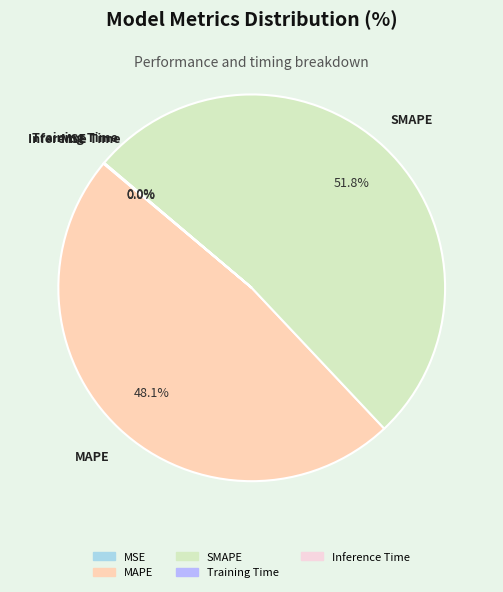

What is the largest slice in the pie chart?

SMAPE